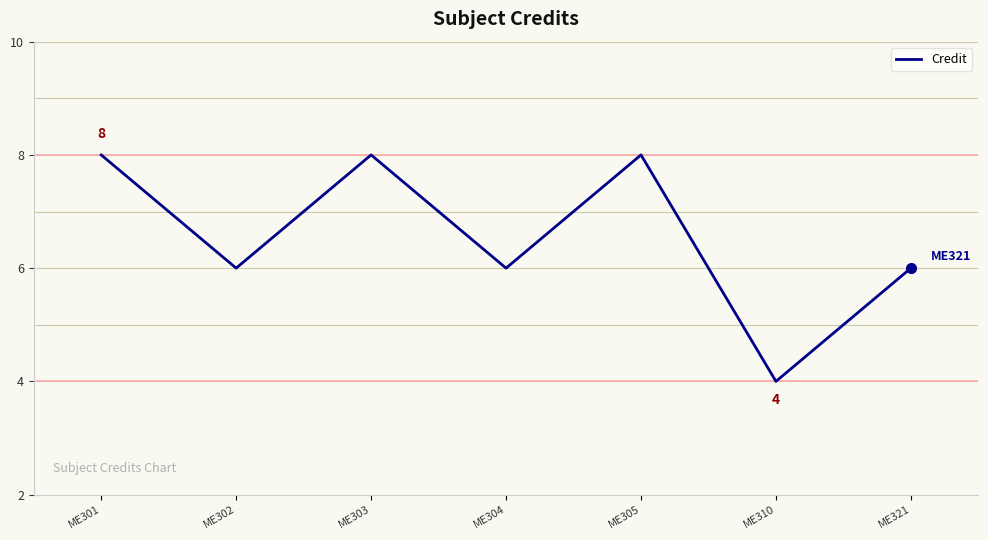

At which category does the data reach its first local valley?

ME302